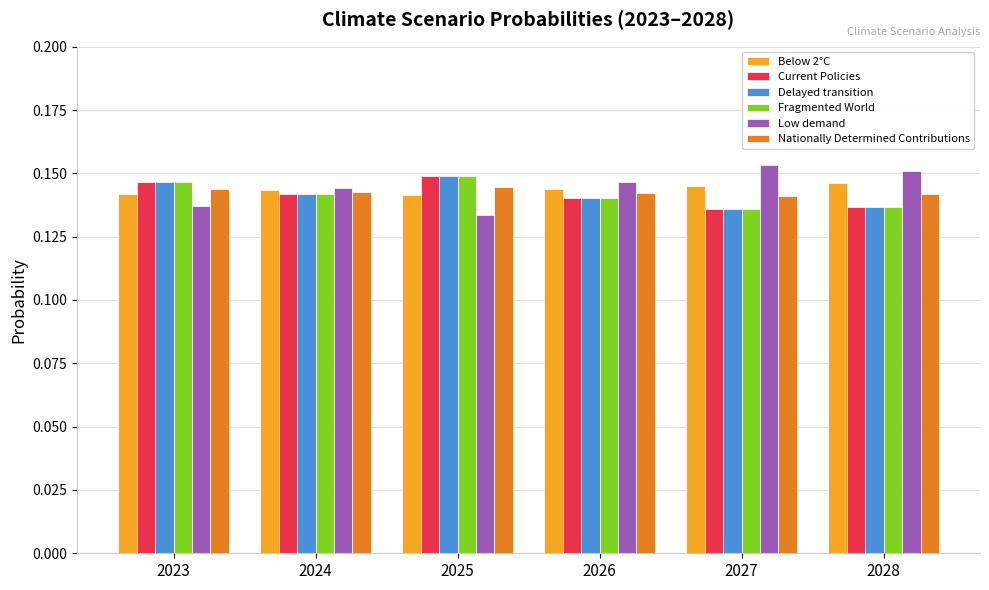

At which category does the chart reach its minimum across all series?

2025